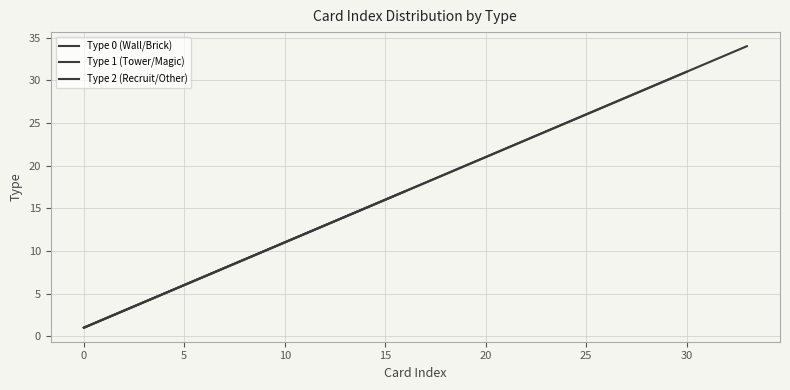

Which has a higher value, Type 0 or 5?

5